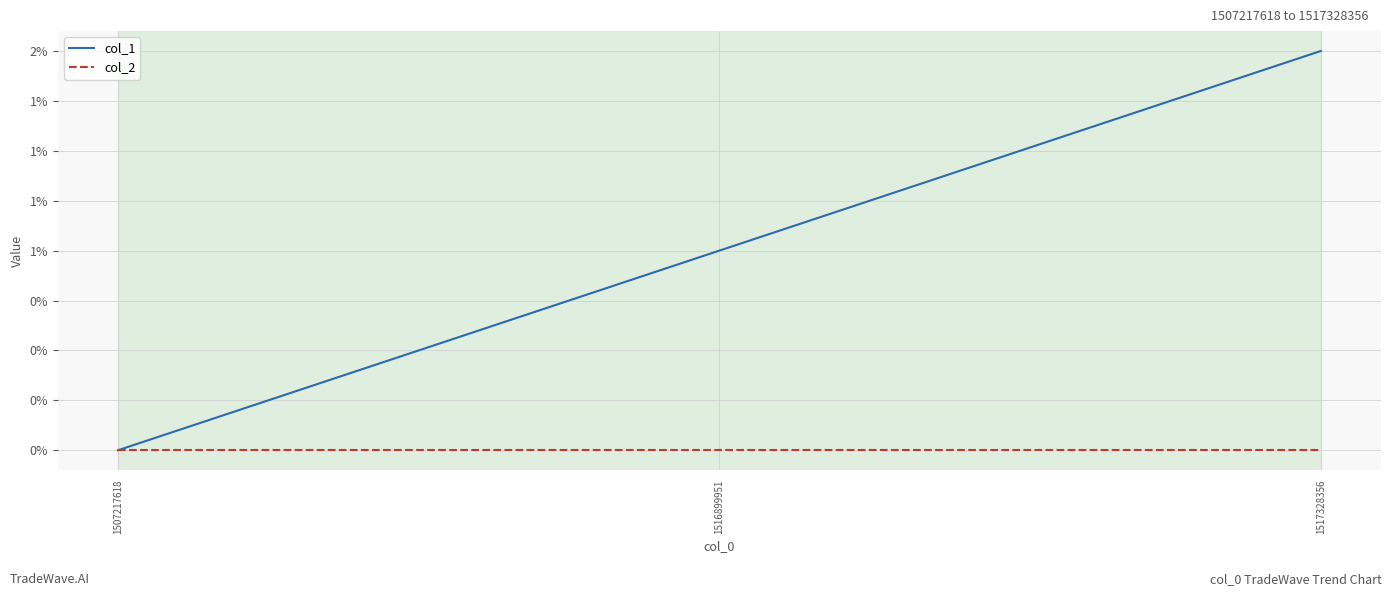

Rank the categories by col_2 value from lowest to highest.

1507217618, 1516899951, 1517328356